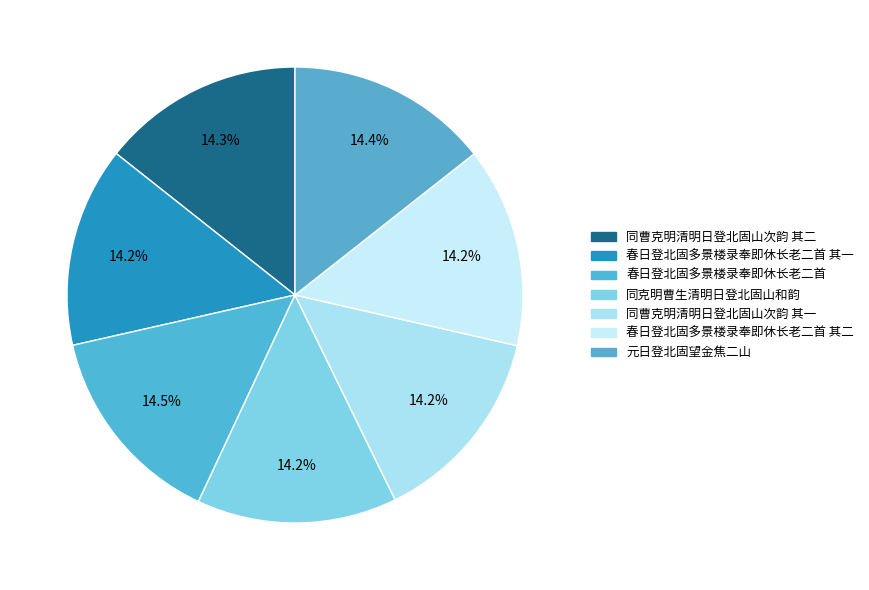

Count the number of slices in the pie.

7